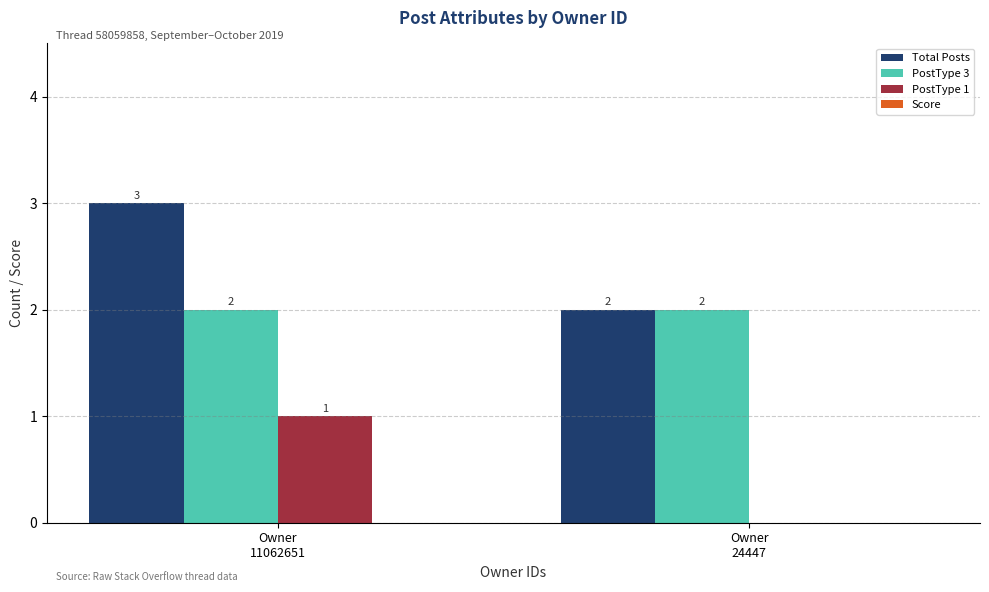

What is the spread (max minus min) of values at Owner
24447?

2